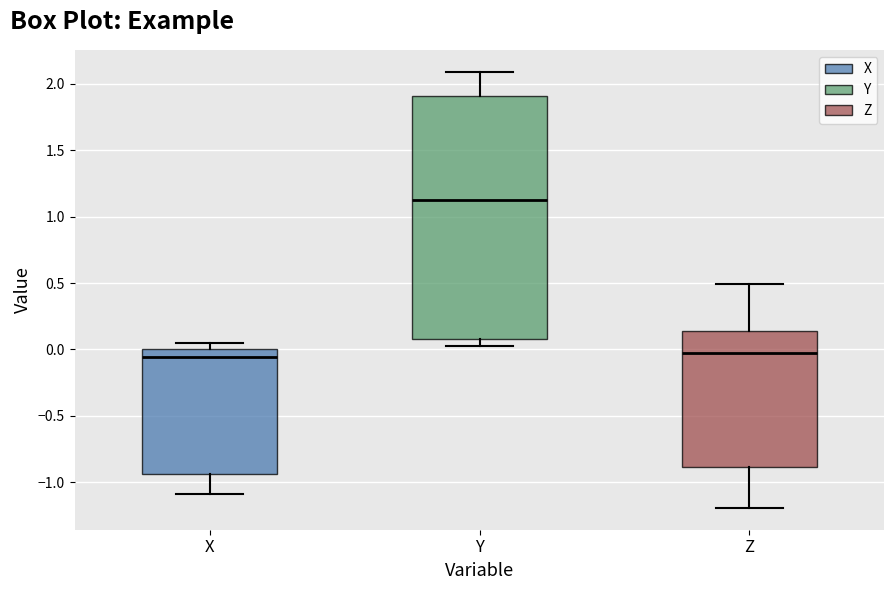

Reading left to right, transcribe this box plot: for each box, give where its median line is, the range the box spans, and where its two whiskers end, as read against the y-axis. The values are not printed on the chart, so give them approximately, as read against the axis.

X: median -0.05, box -0.95 to 0.00, whiskers -1.10 to 0.05
Y: median 1.15, box 0.10 to 1.90, whiskers 0.05 to 2.10
Z: median 0.00, box -0.90 to 0.15, whiskers -1.20 to 0.50